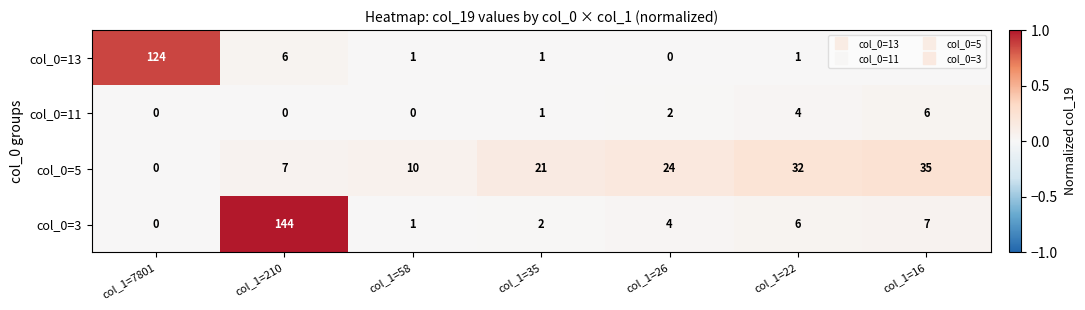

At how many categories does at least one series exceed 0?

7